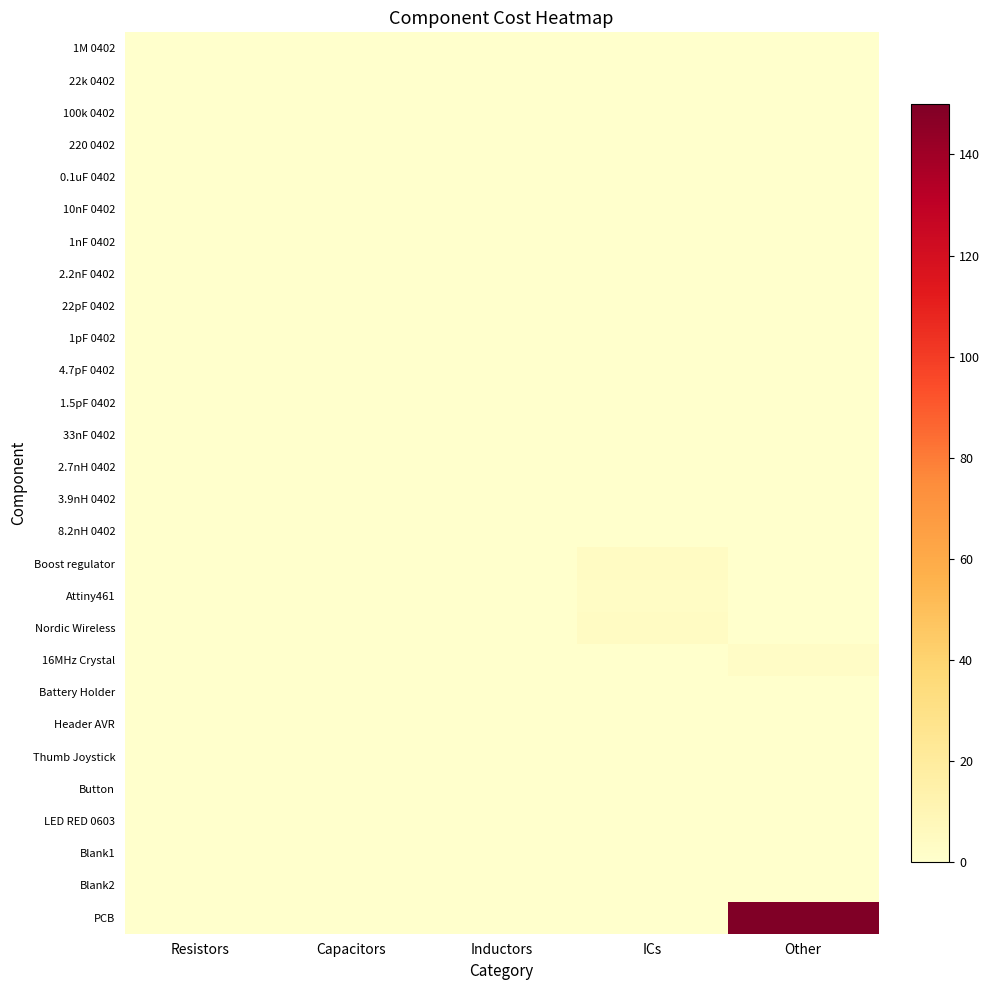

Which series changed the most between Capacitors and ICs?

Boost regulator